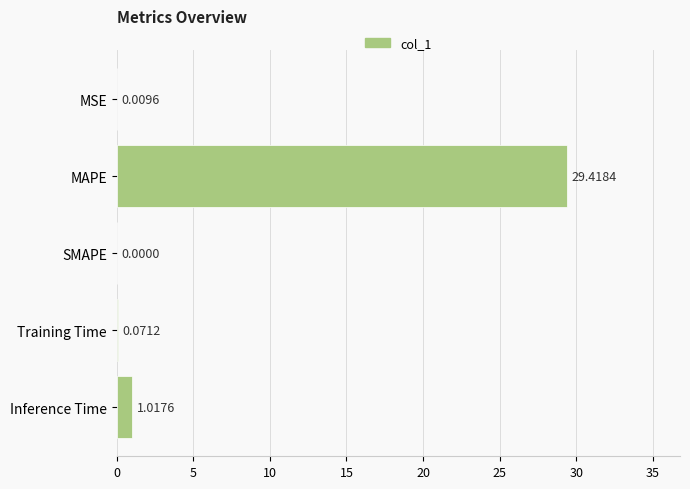

Which has a higher value, Inference Time or MSE?

Inference Time